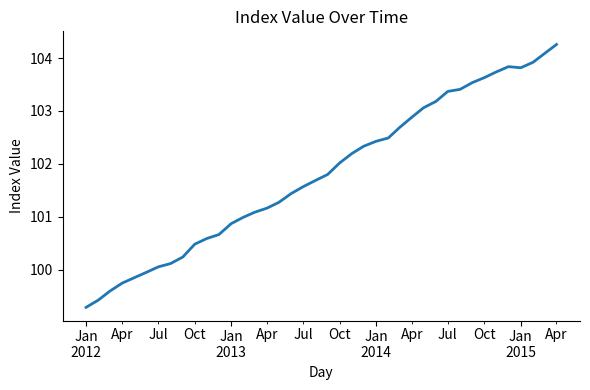

What is the minimum value shown in the chart?

99.3